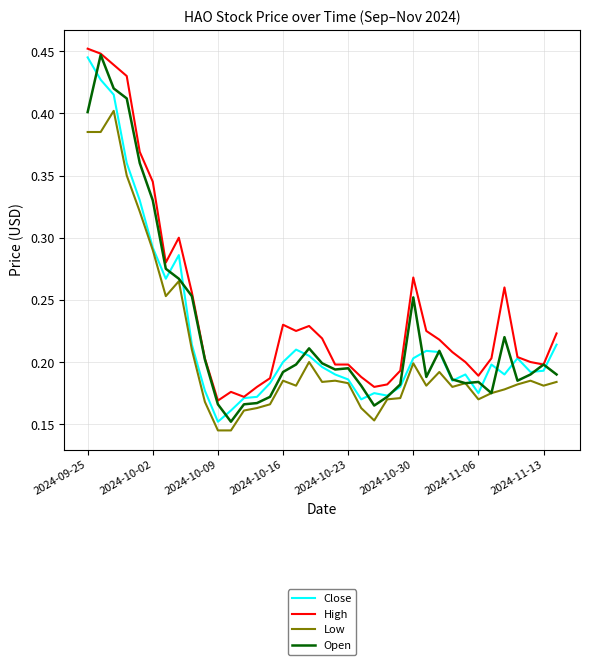

What is the sum of all Low values?

7.8